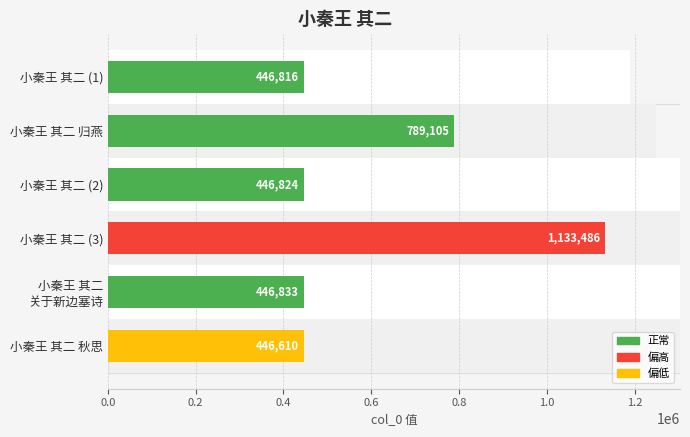

What is the sum of the values at 小秦王 其二 (2) and 小秦王 其二 归燕?

1235929